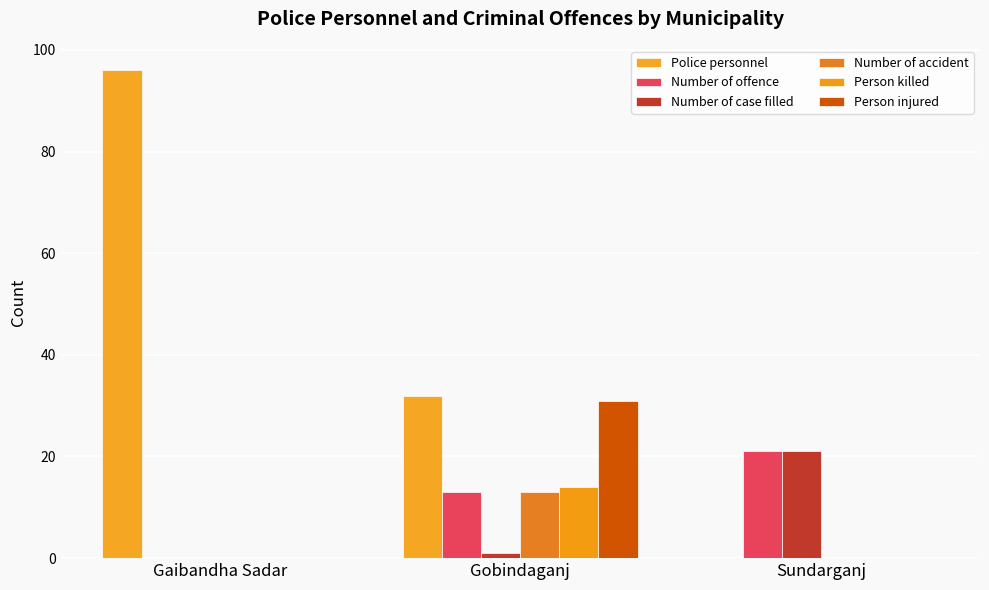

True or false: Number of accident has a value of -4 at Gaibandha Sadar.

False